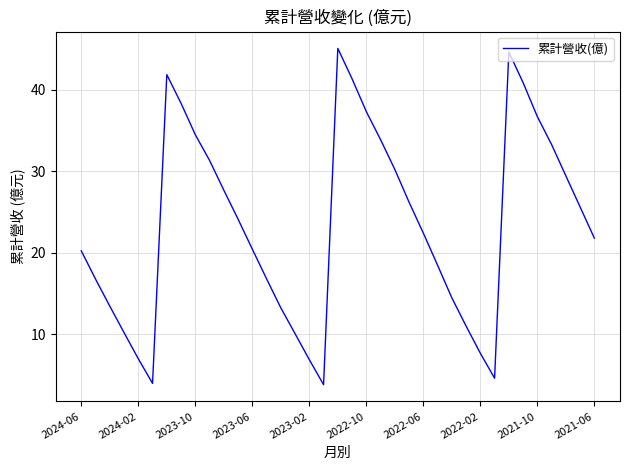

What is the minimum value shown in the chart?

3.8